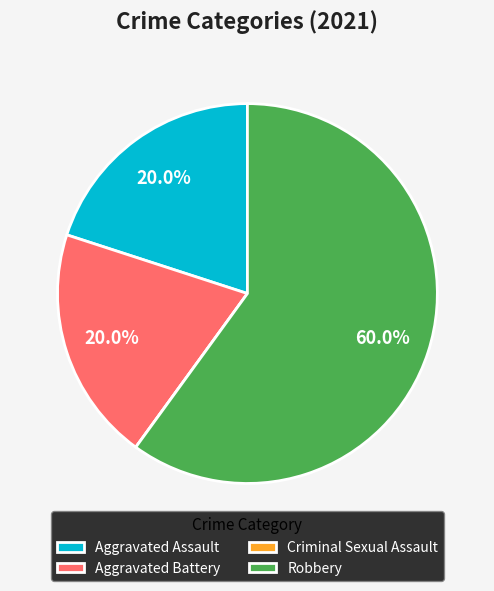

Is there any slice that represents more than half of the pie?

Yes